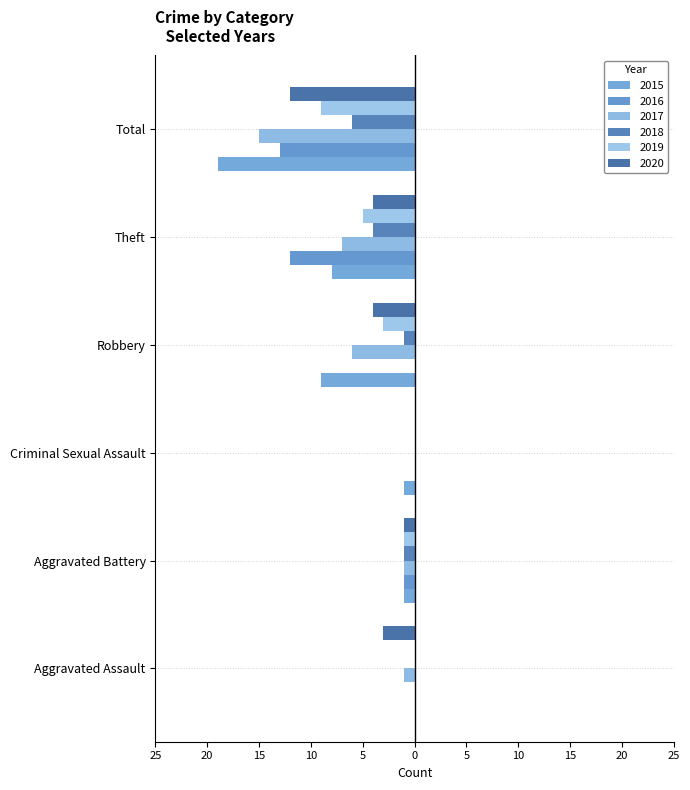

How many bars are there in each group?

6